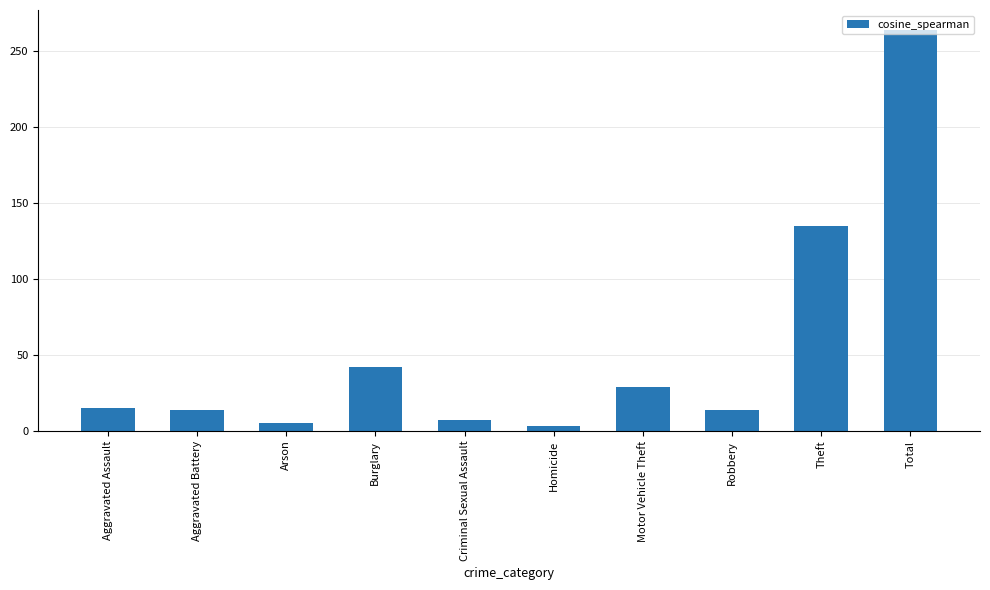

Between Total and Criminal Sexual Assault, which is larger?

Total